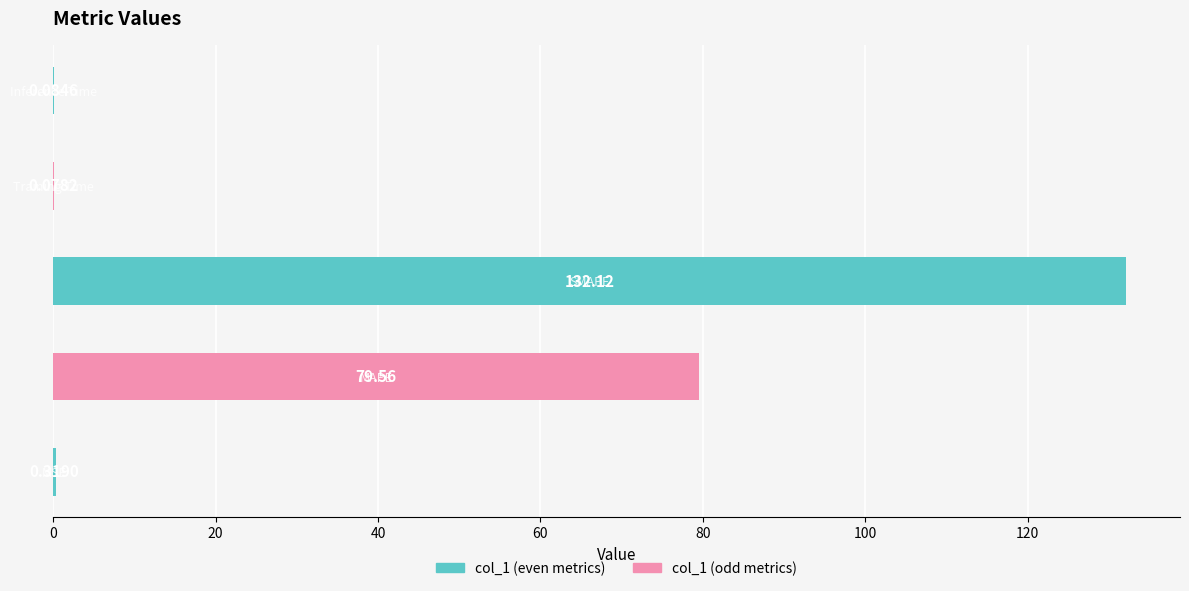

Are the bars horizontal?

Yes